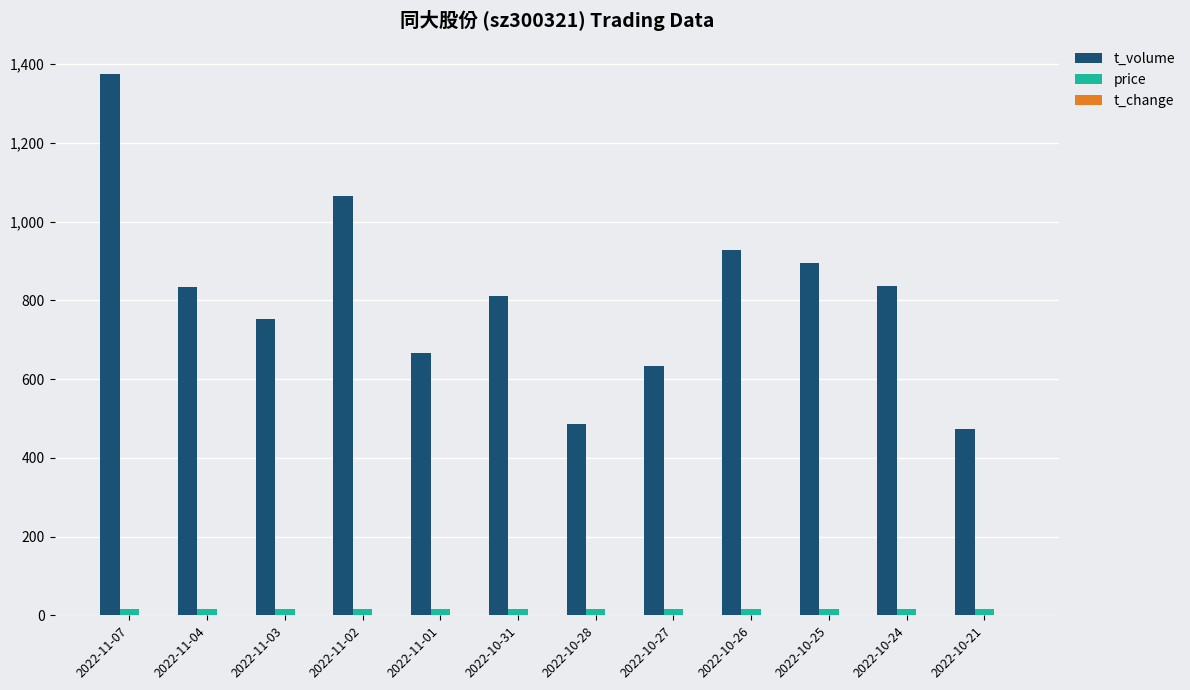

What is the highest value of the t_volume series?

1376.0